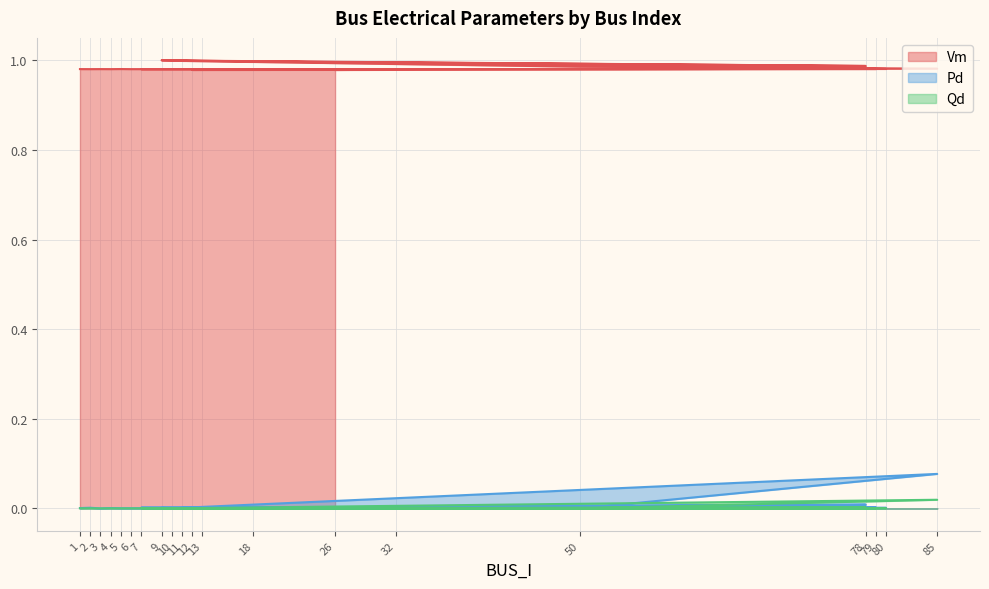

Where is the first local minimum for Pd?

3